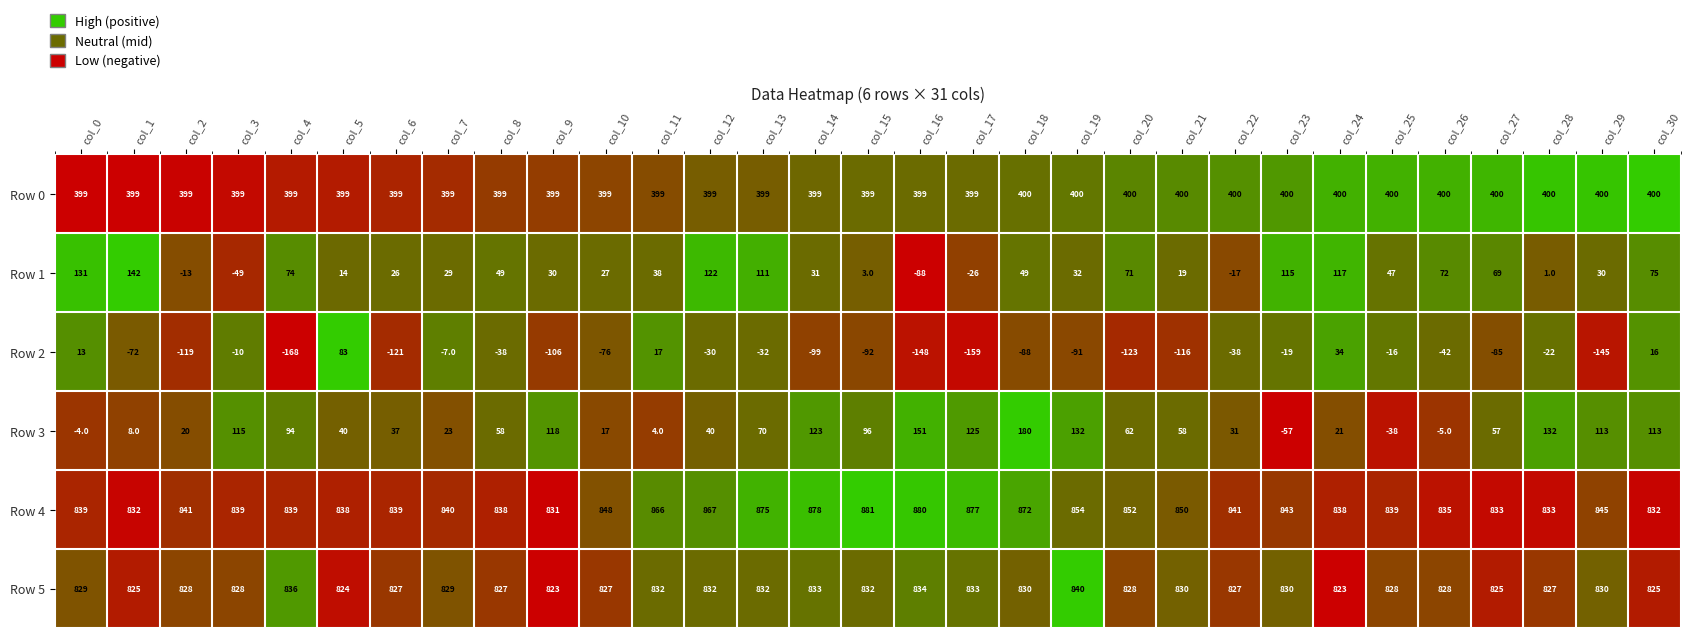

What is the approximate value of Row 1 at col_29, to the nearest 10?

30